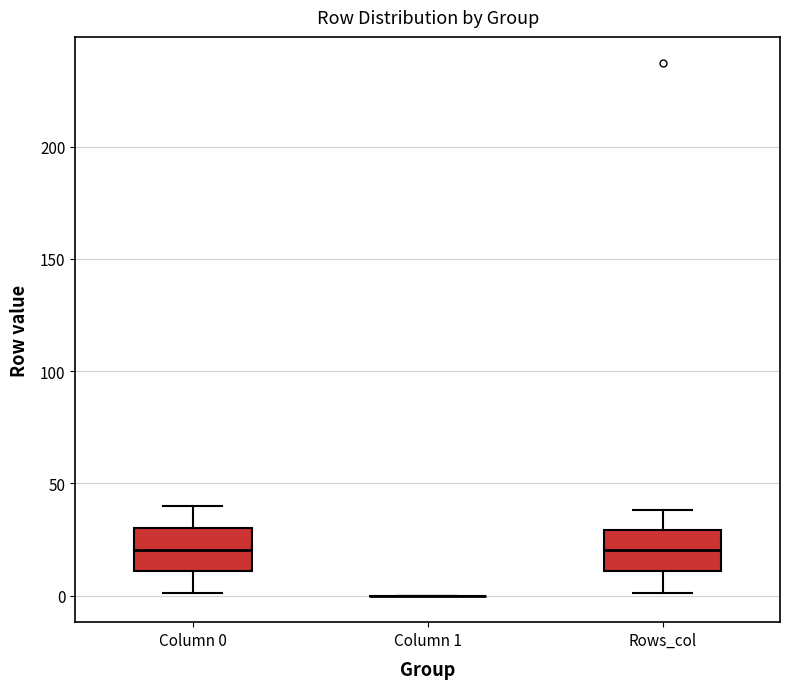

Reading left to right, transcribe this box plot: for each box, give where its median line is, the range the box spans, and where its two whiskers end, as read against the y-axis. The values are not printed on the chart, so give them approximately, as read against the axis.

Column 0: median 20, box 10 to 30, whiskers 0 to 40
Column 1: box collapsed to a line at 0, whiskers 0 to 0
Rows_col: median 20, box 10 to 30, whiskers 0 to 40